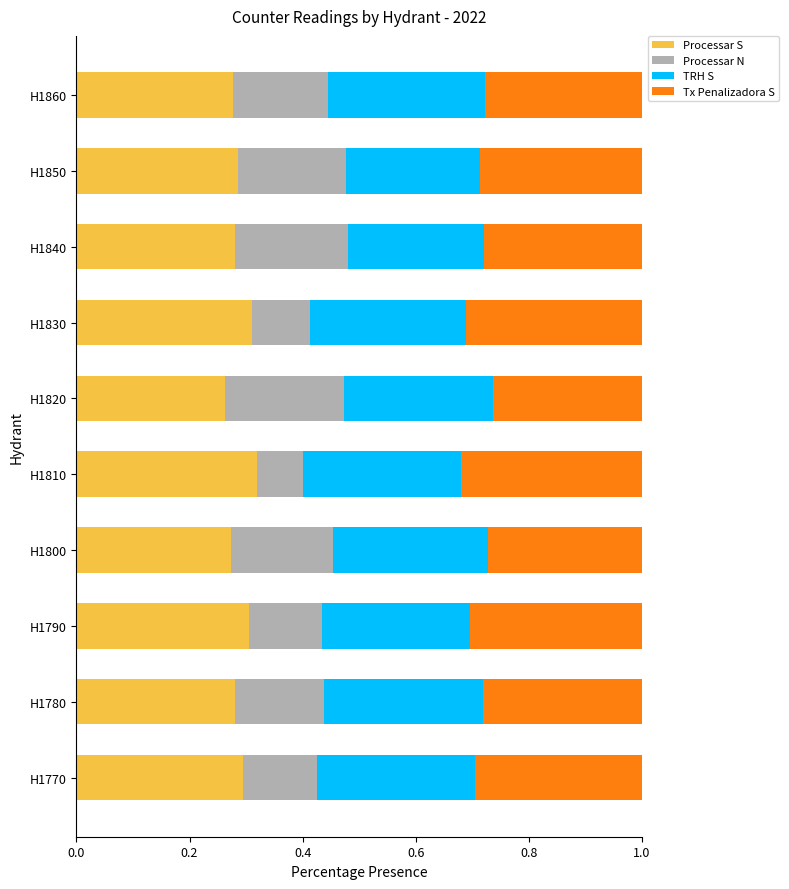

What is the total value across all series at H1820?

1.0